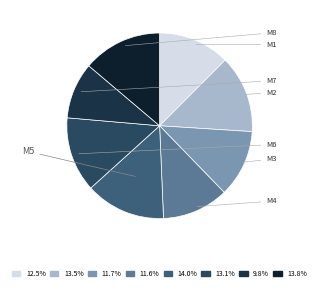

What percentage is the M8 slice, to the nearest percent?

14%